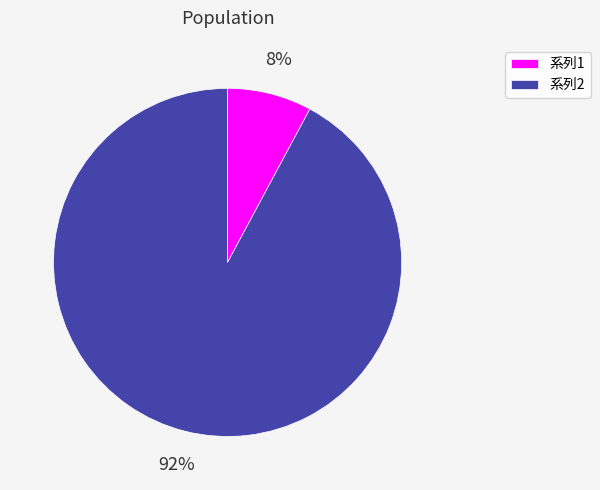

Which has a higher value, 系列2 or 系列1?

系列2